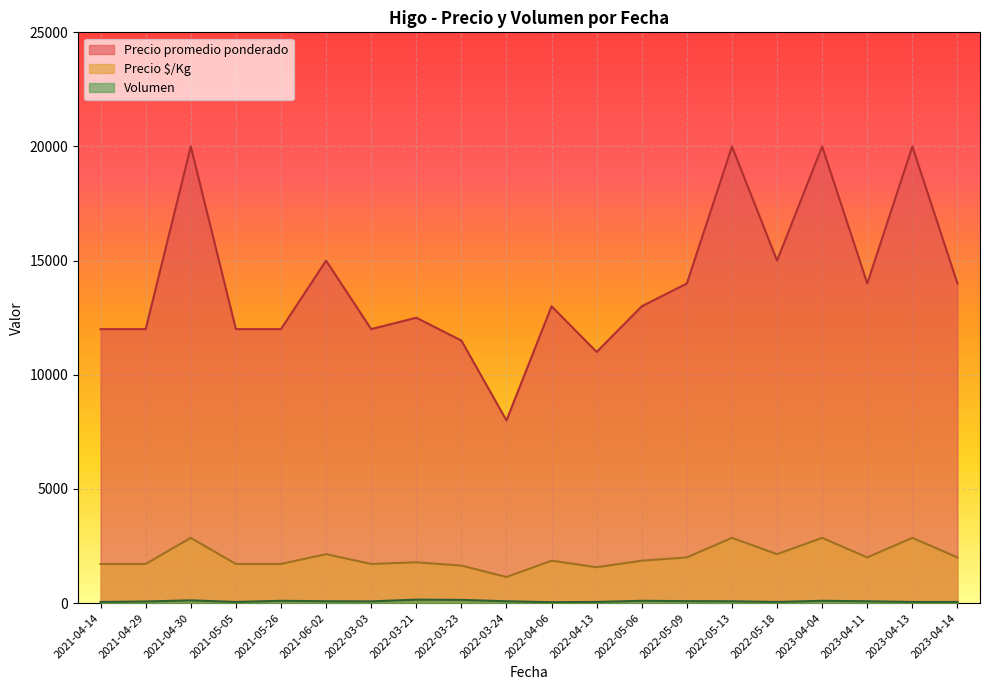

True or false: Precio promedio ponderado has a value of 17336 at 2022-03-03.

False